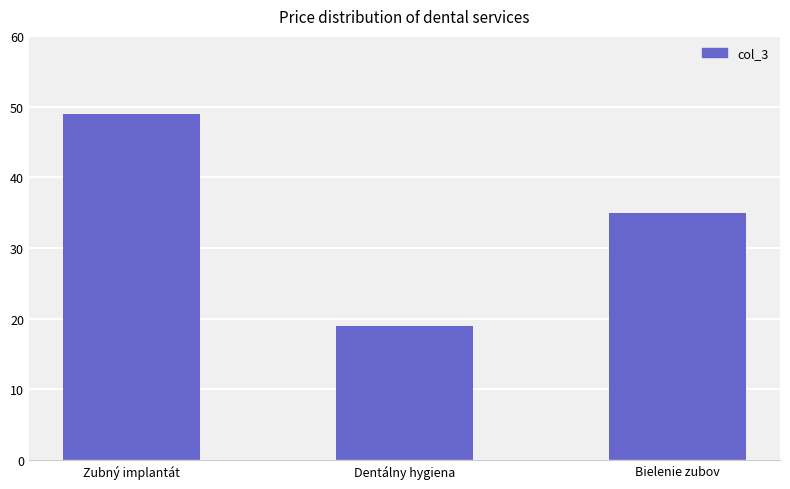

What is the greatest value displayed?

49